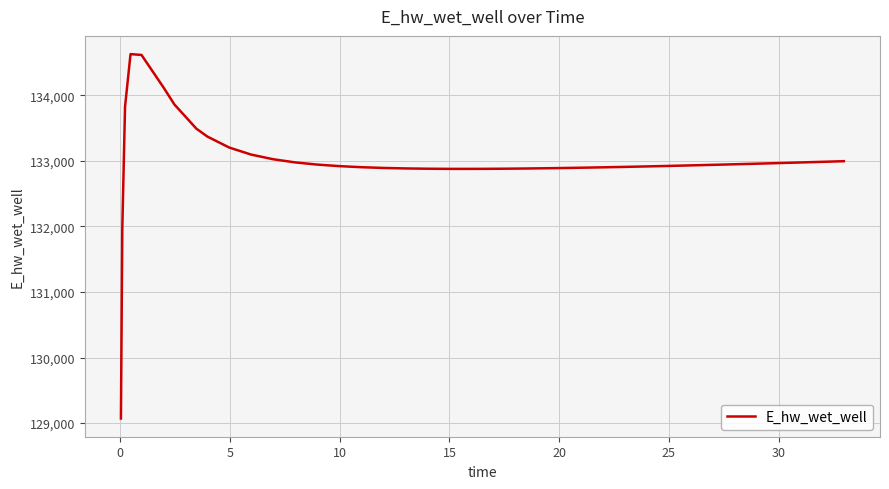

What is the difference between the maximum and minimum values?

5557.5